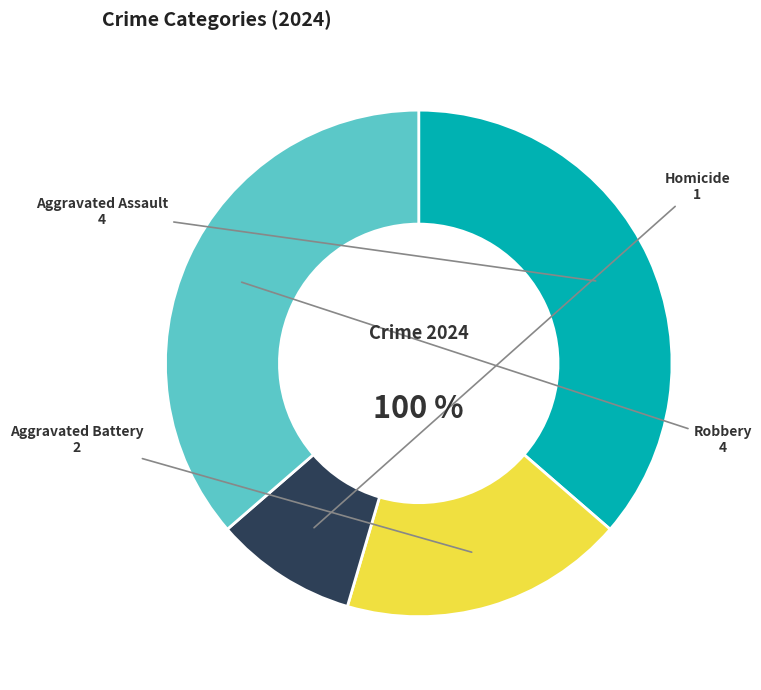

What is the smallest slice in the pie chart?

Homicide